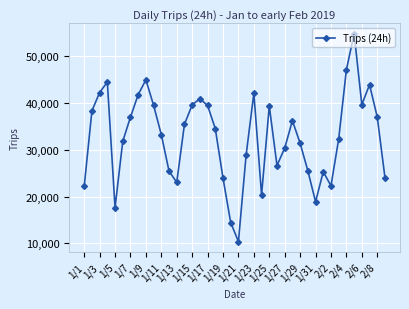

What is the value of the 30th point from the left?

25496